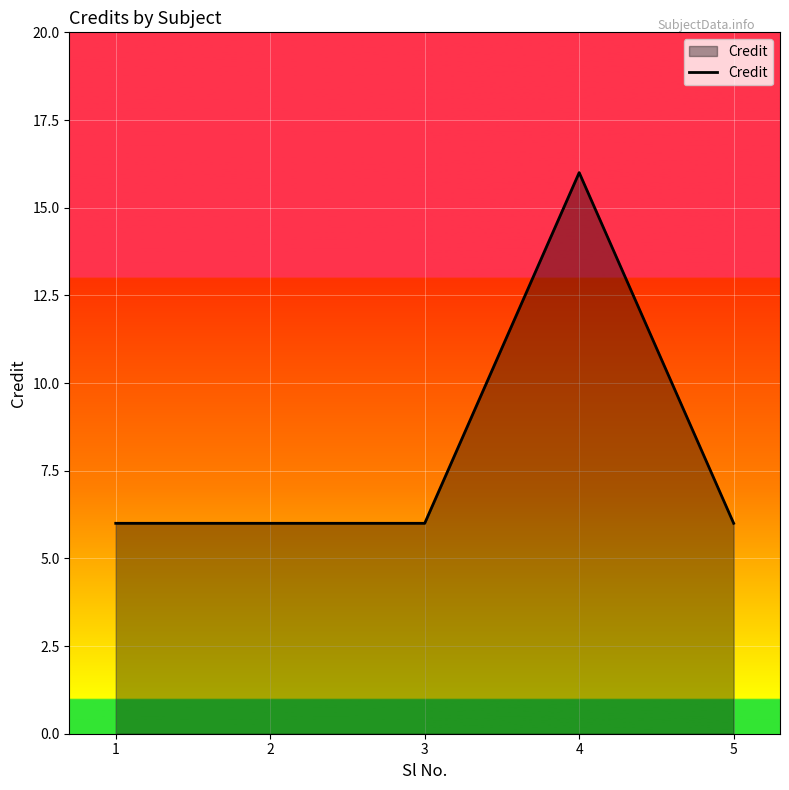

What is the sum of all values?

40